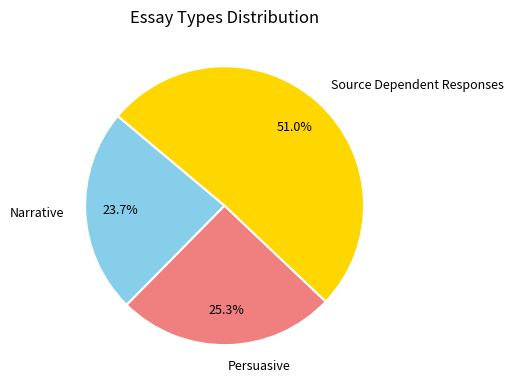

Rank the categories by value from highest to lowest.

Source Dependent Responses, Persuasive, Narrative